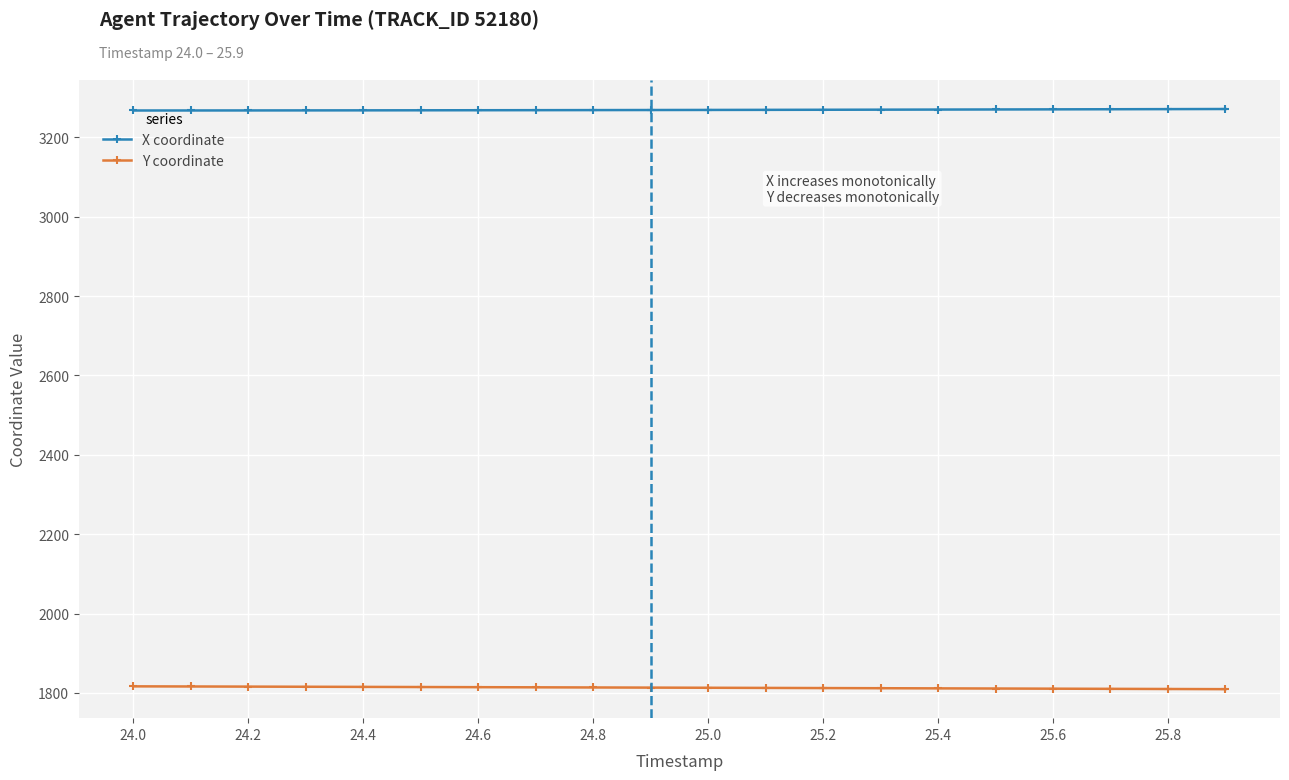

Rank the series by their maximum value, from highest to lowest.

X coordinate, Y coordinate